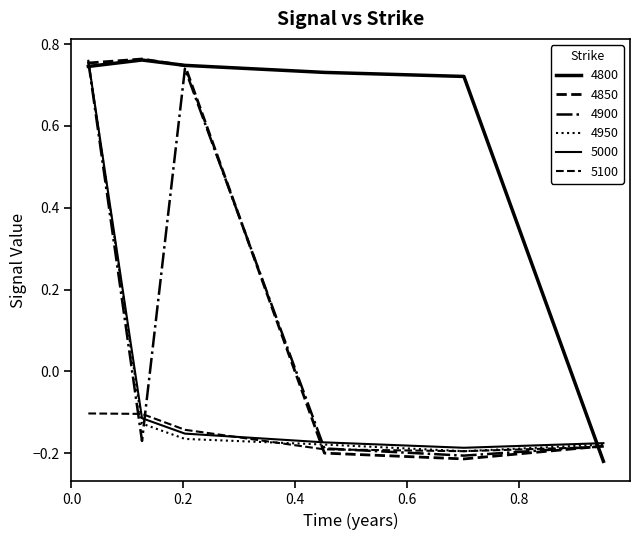

Does the chart display data point markers on the line(s)?

No